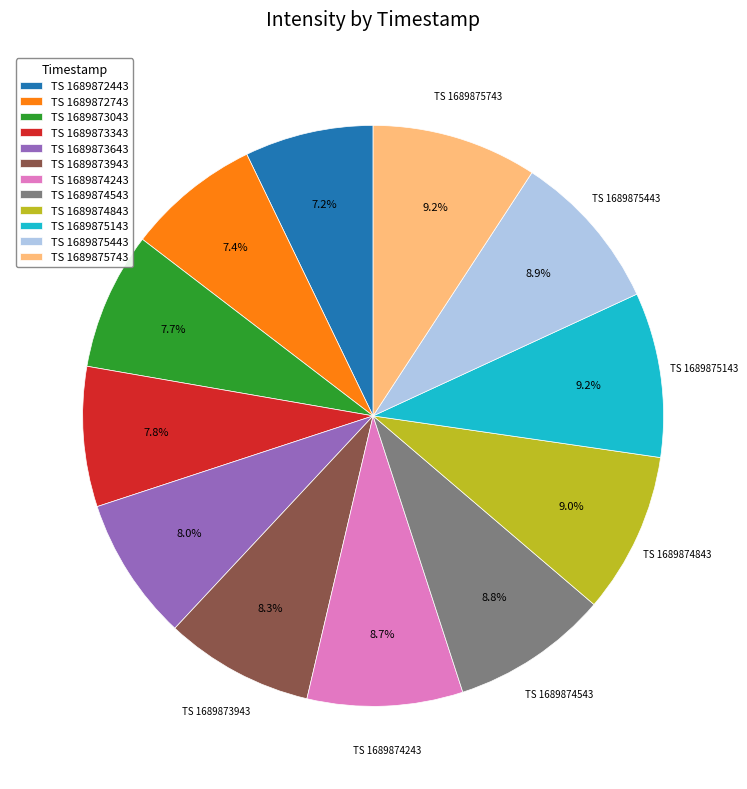

Does TS 1689875743 represent more than half of the total?

No